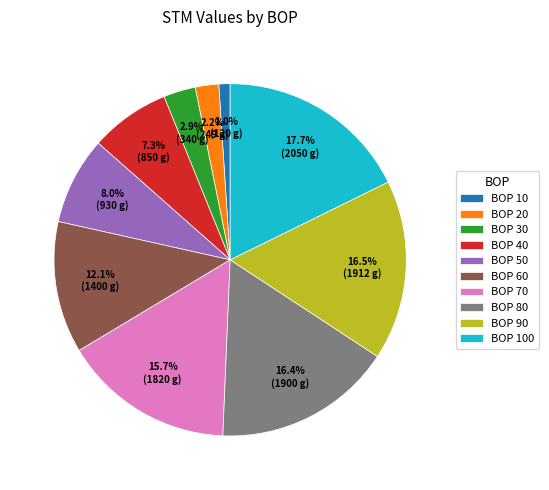

Approximately how many times larger is the value at BOP 20 compared to BOP 40?

0.3